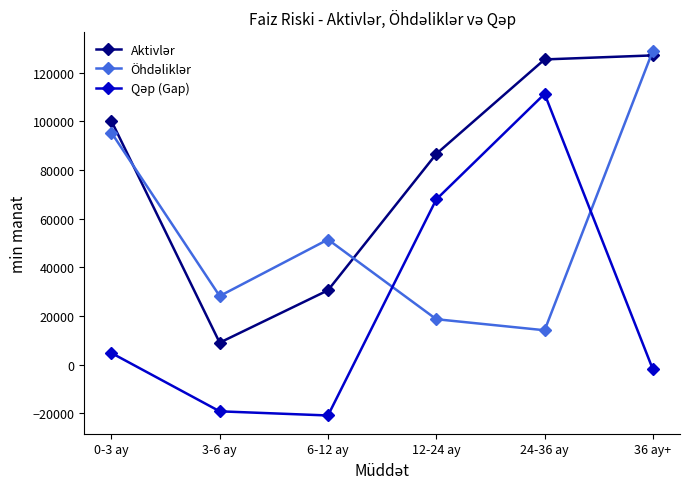

Which label corresponds to the largest value in the chart?

36 ay+